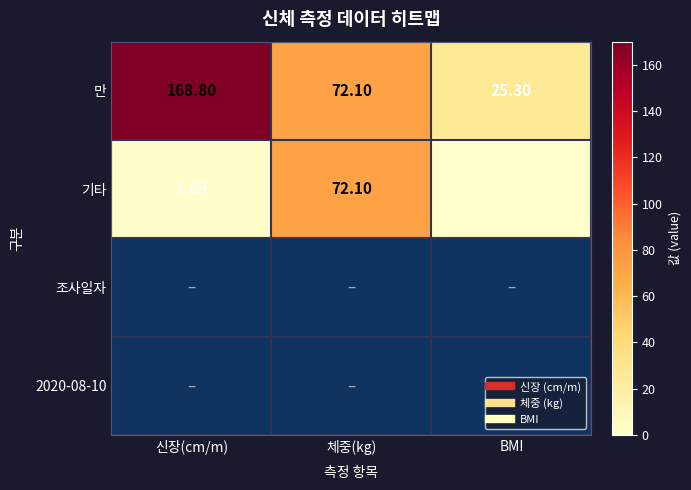

Which series has the largest total across all categories?

만